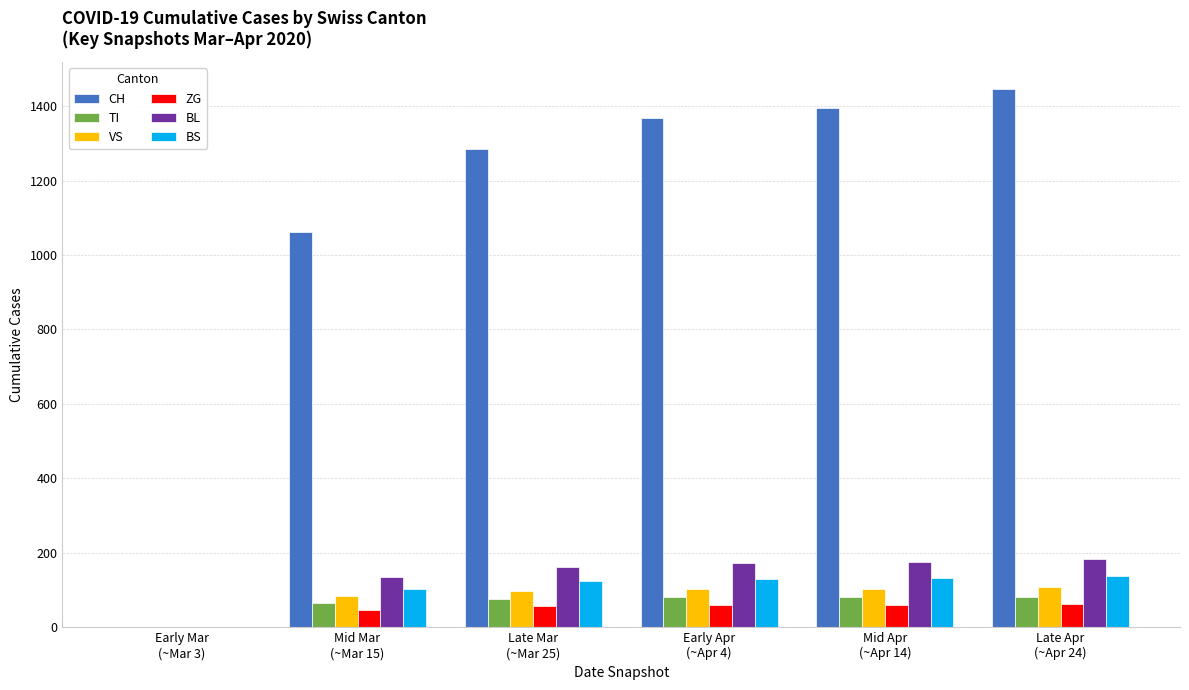

Are the bars grouped side by side (vs. stacked)?

Yes